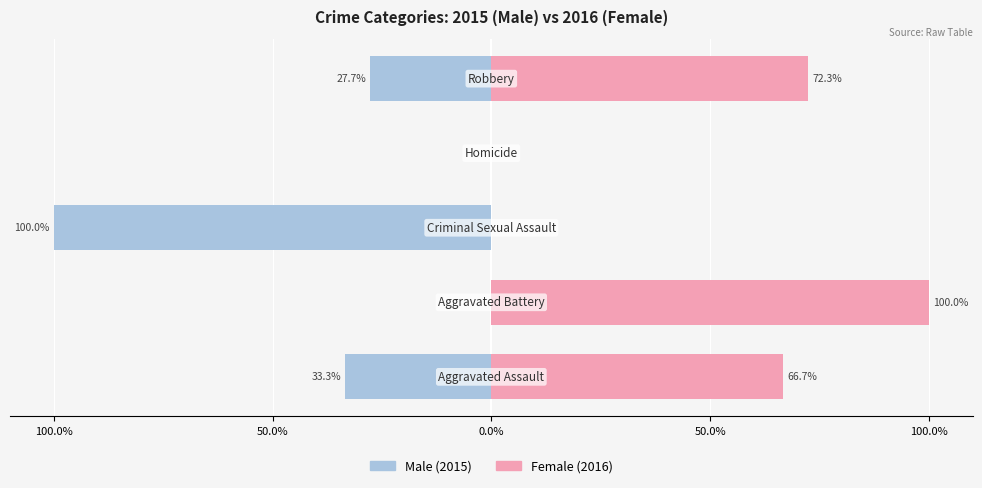

Is the value of Female at 100.0% greater than the value of Male at 50.0%?

Yes